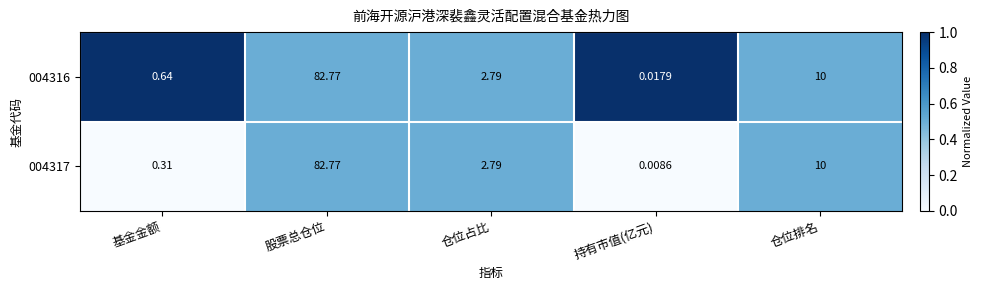

Rank the categories by 004317 value from highest to lowest.

股票总仓位, 仓位排名, 仓位占比, 基金金额, 持有市值(亿元)